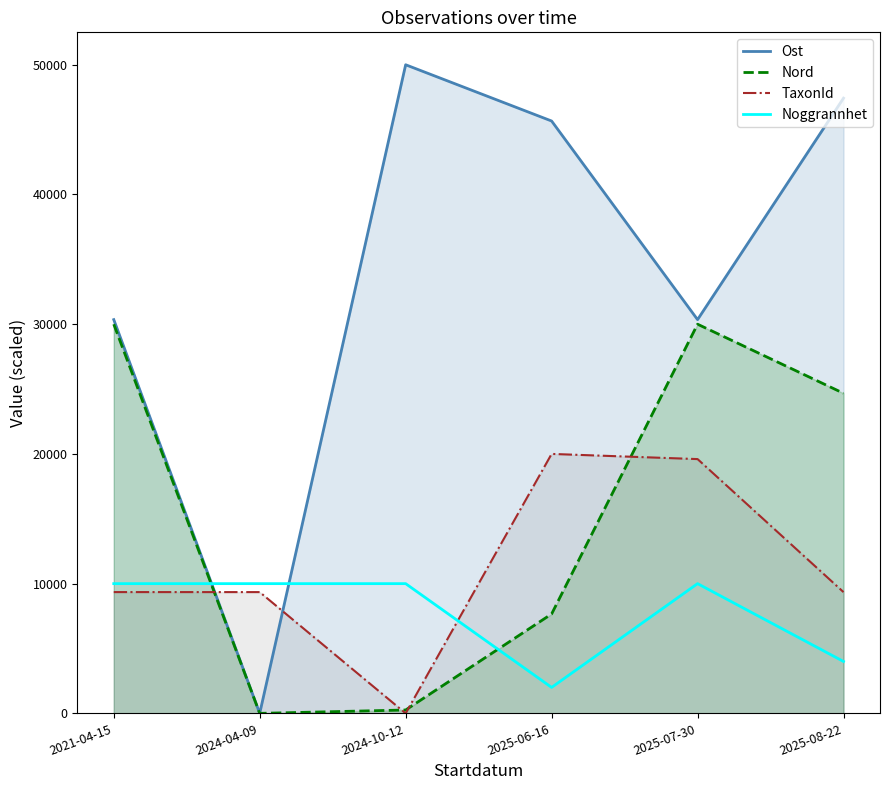

Reading left to right, what are all the values shown in this chart?

Ost: 30352.3	0.0	50000.0	45664.0	30352.3	47425.5
Nord: 30000.0	0.0	259.7	7662.3	30000.0	24675.3
TaxonId: 9348.8	9347.9	0.0	20000.0	19601.5	9347.9
Noggrannhet: 10000.0	10000.0	10000.0	2000.0	10000.0	4000.0